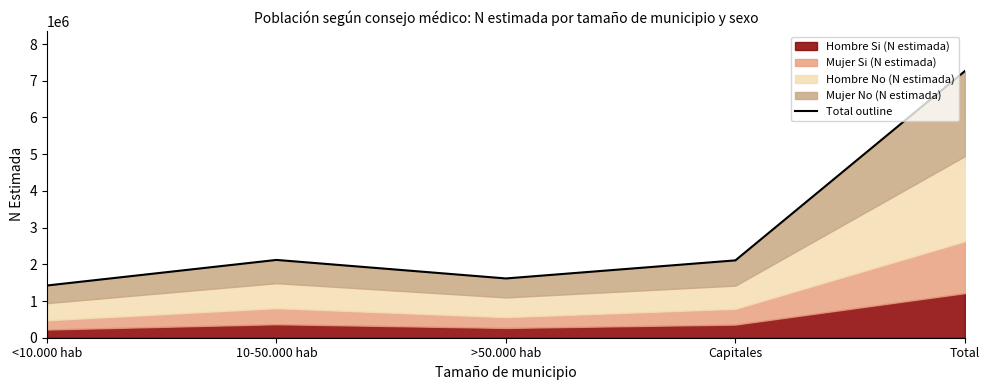

What is the change in value from >50.000 hab to Capitales?

+492423